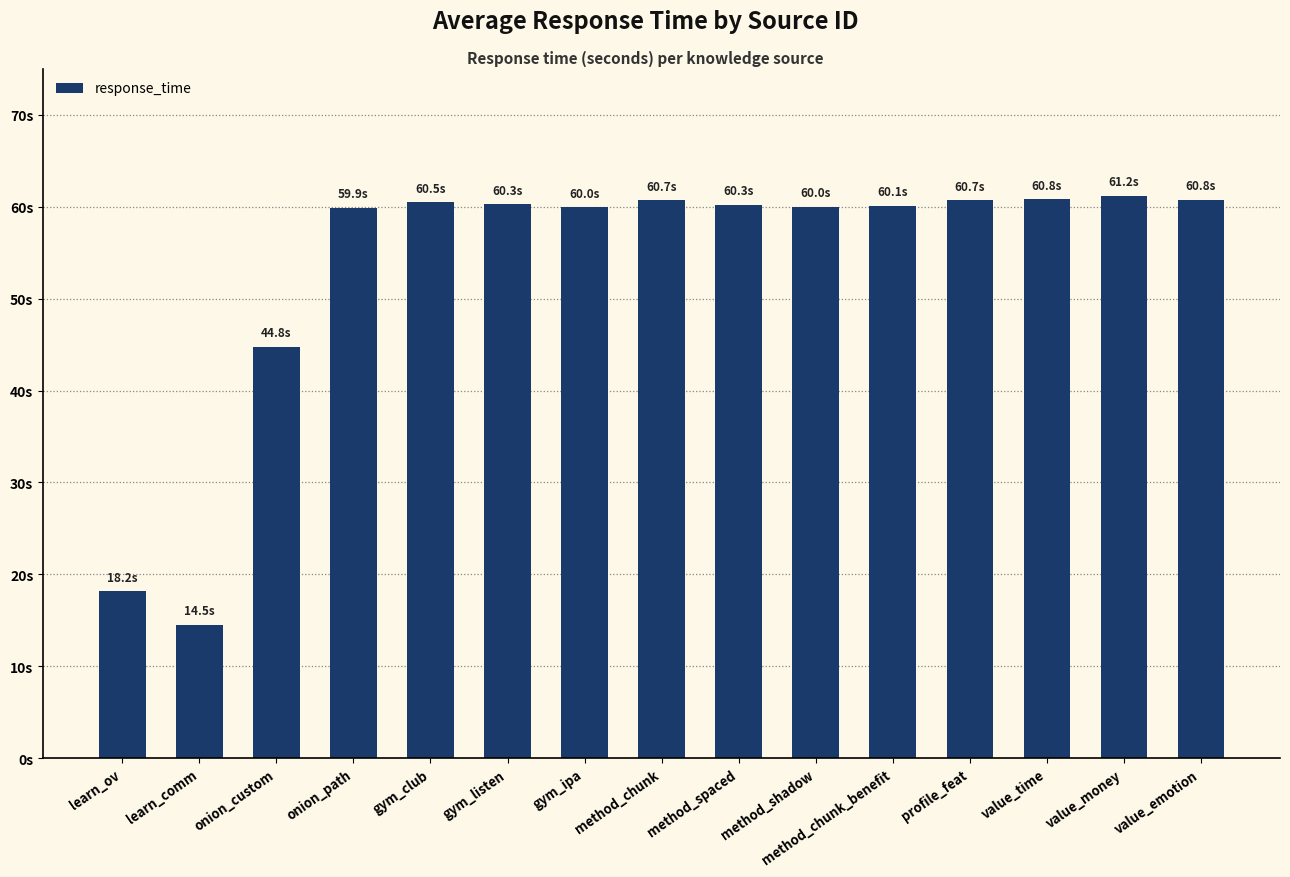

Reading right to left, extract all data points from this chart.

value_emotion=60.8	value_money=61.2	value_time=60.8	profile_feat=60.7	method_chunk_benefit=60.1	method_shadow=60.0	method_spaced=60.3	method_chunk=60.7	gym_ipa=60.0	gym_listen=60.3	gym_club=60.5	onion_path=59.9	onion_custom=44.8	learn_comm=14.5	learn_ov=18.2